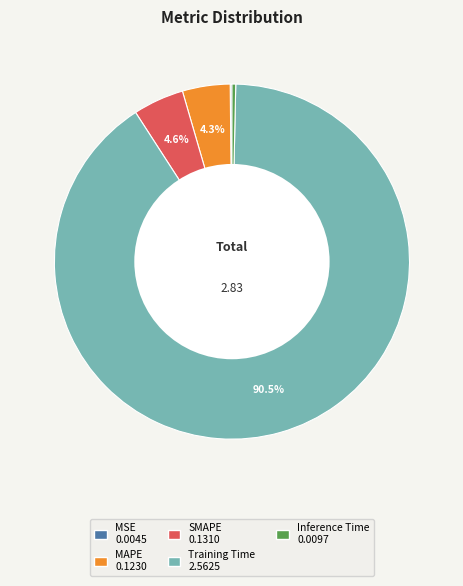

Which has a higher value, MAPE or Training Time?

Training Time